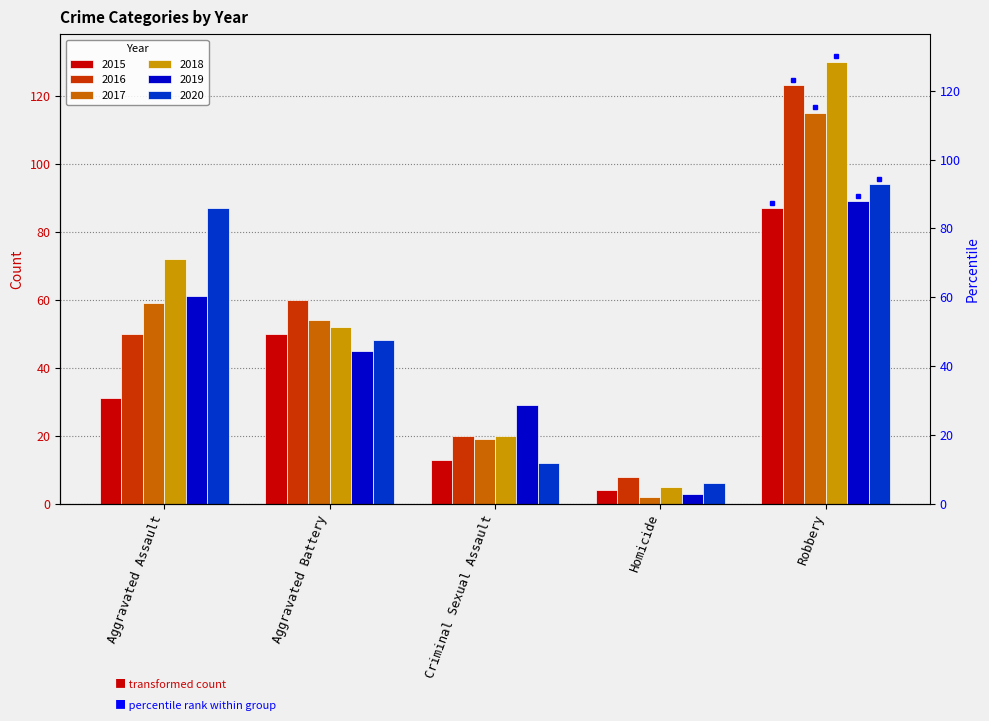

What is the sum of the 2017 values at Aggravated Battery and Homicide?

56